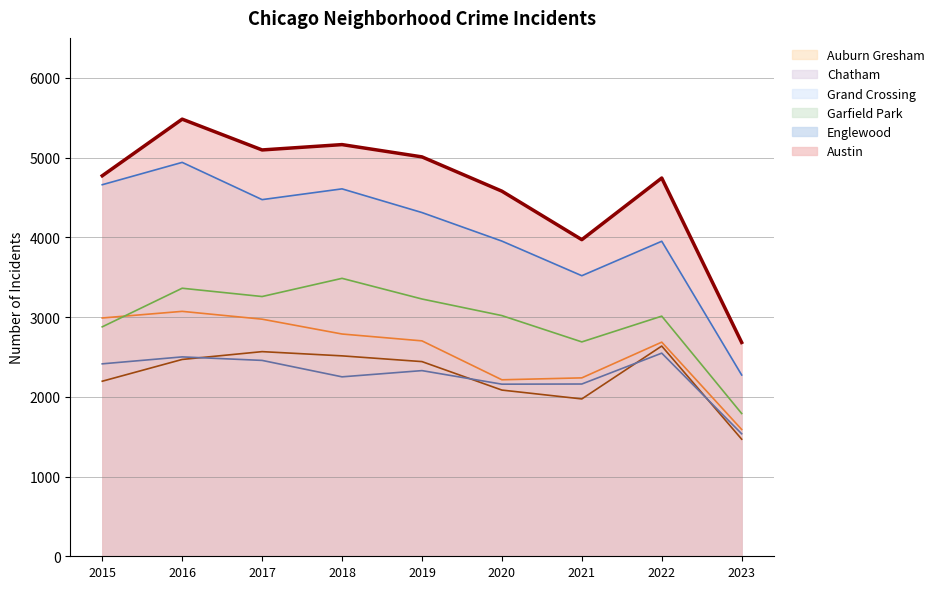

Is the value of Austin at 2017 greater than the value of Englewood at 2019?

Yes